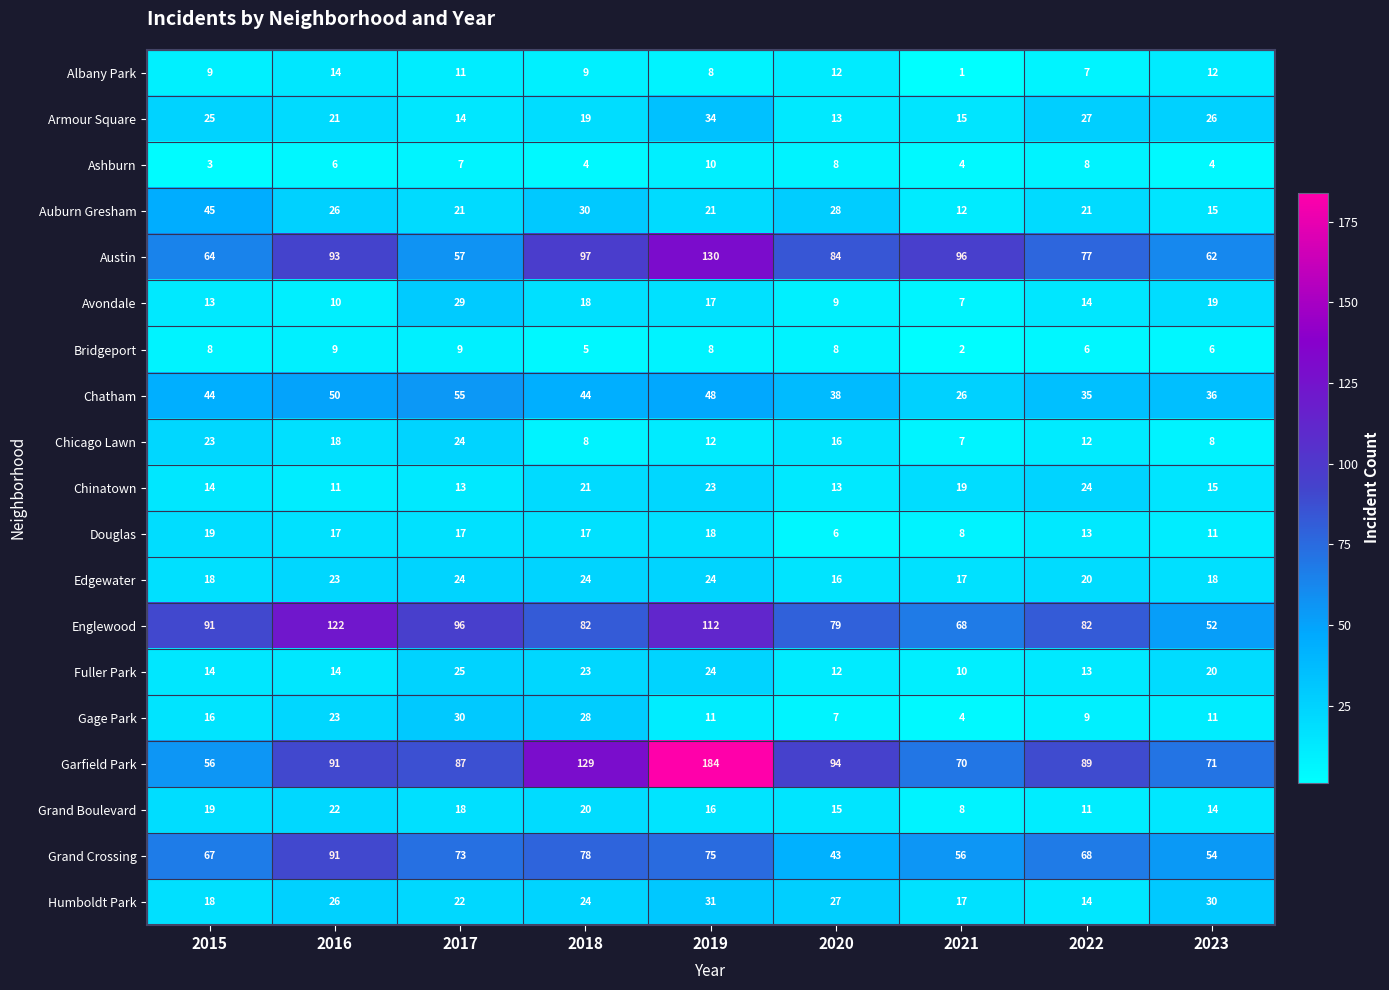

Count the number of categories in the chart.

9